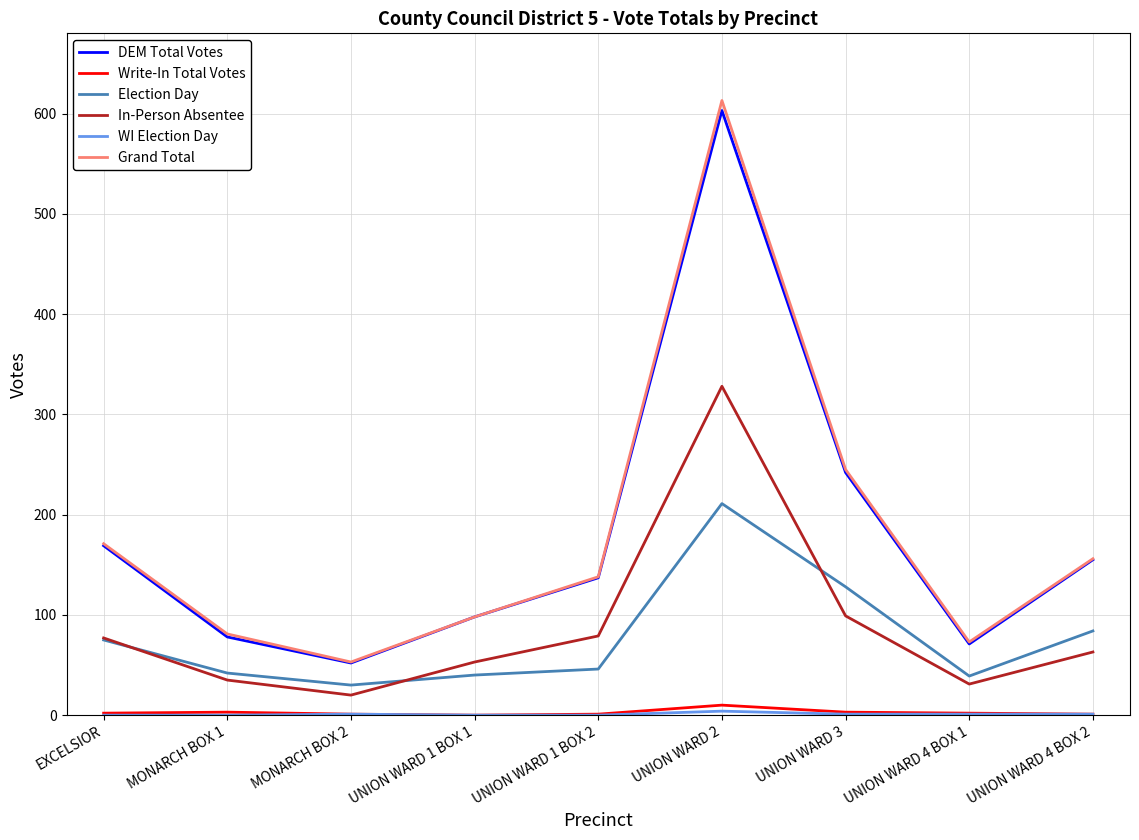

What is the lowest value of the In-Person Absentee series?

20